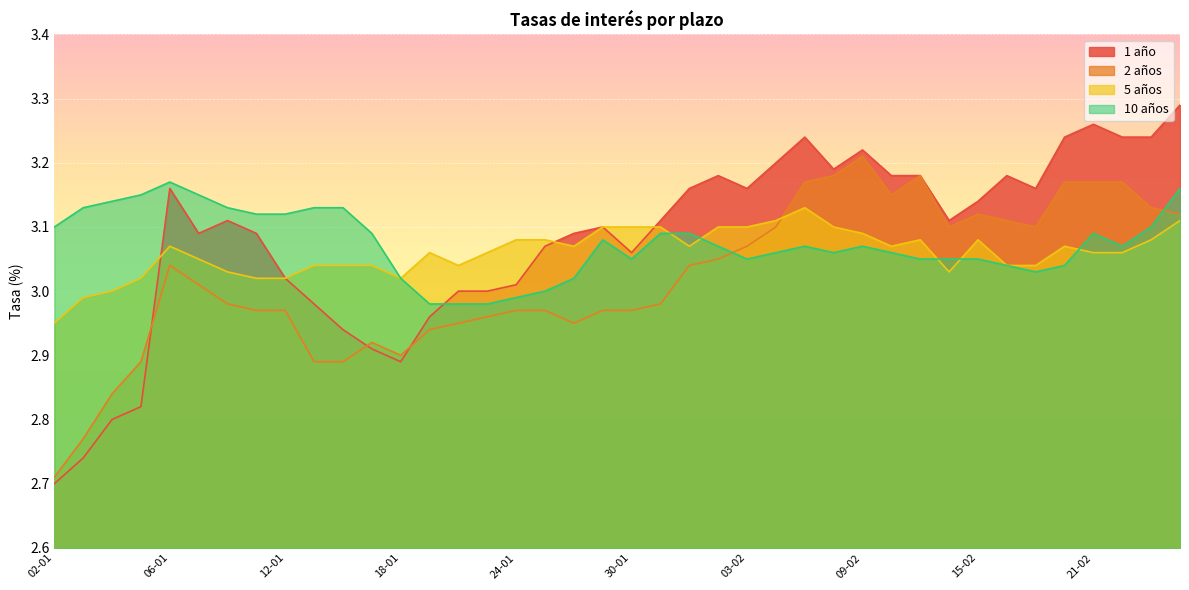

How many interior local valleys does the 2 años series have?

5